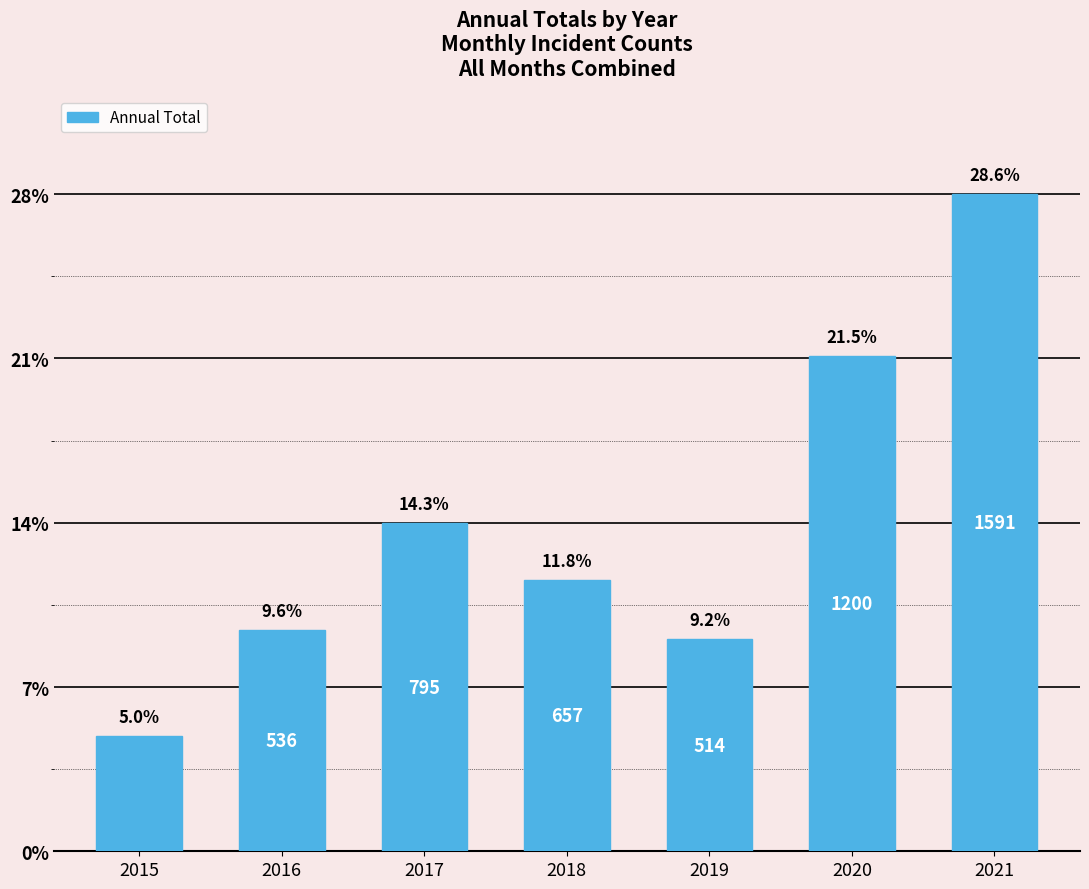

Are the bars horizontal?

No